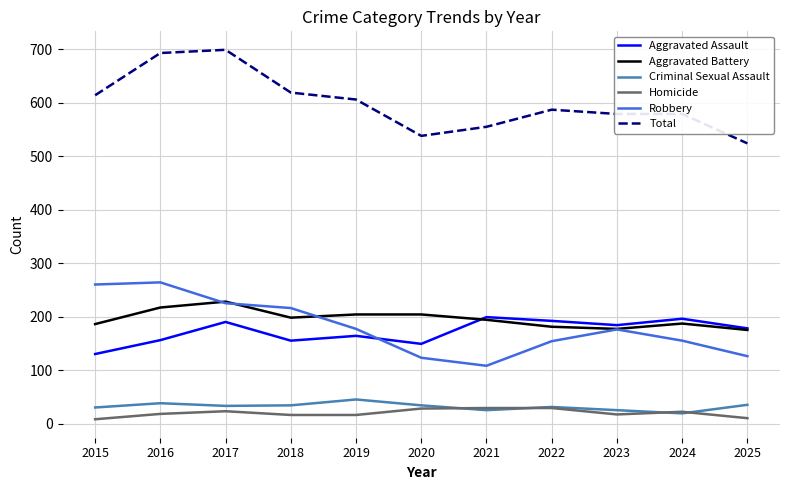

Read the Homicide value at 2022.

29